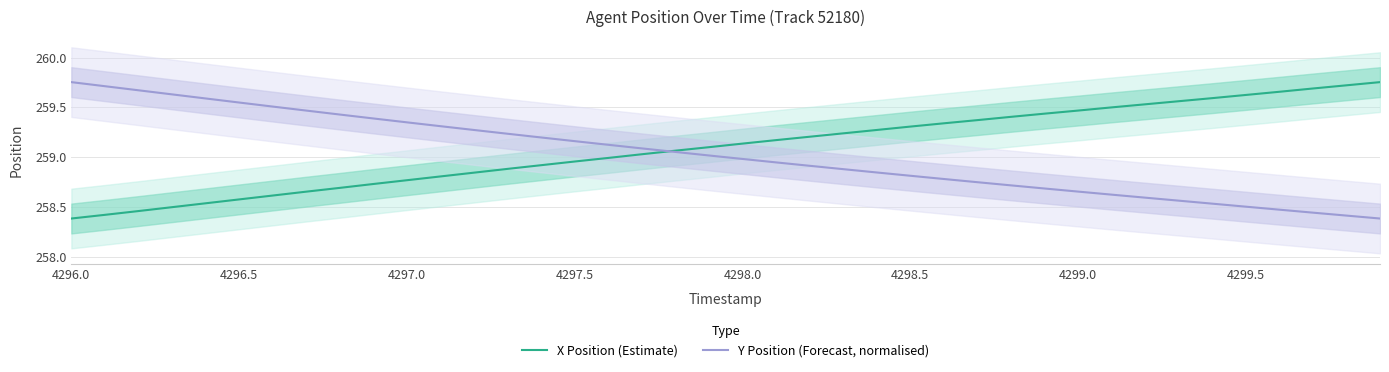

The value of X Position (Estimate) at 4297.0 is 163.0. True or false?

False